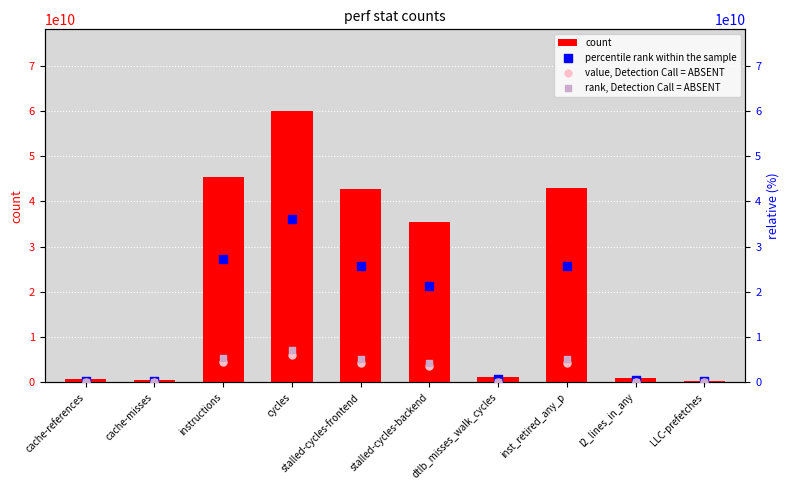

Which series has the largest total across all categories?

count